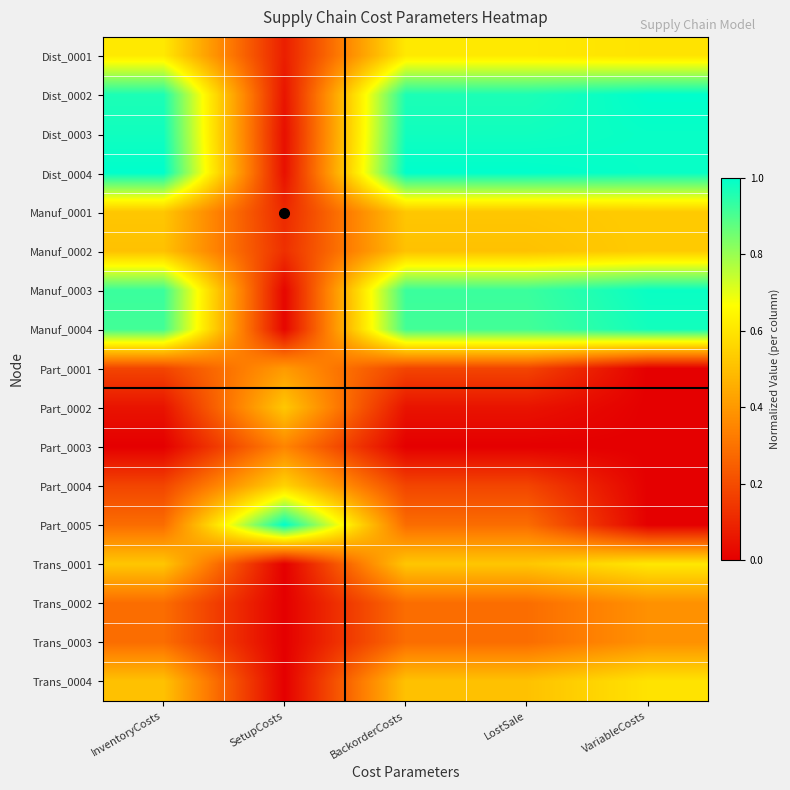

At which category is the sum across all series the highest?

LostSale